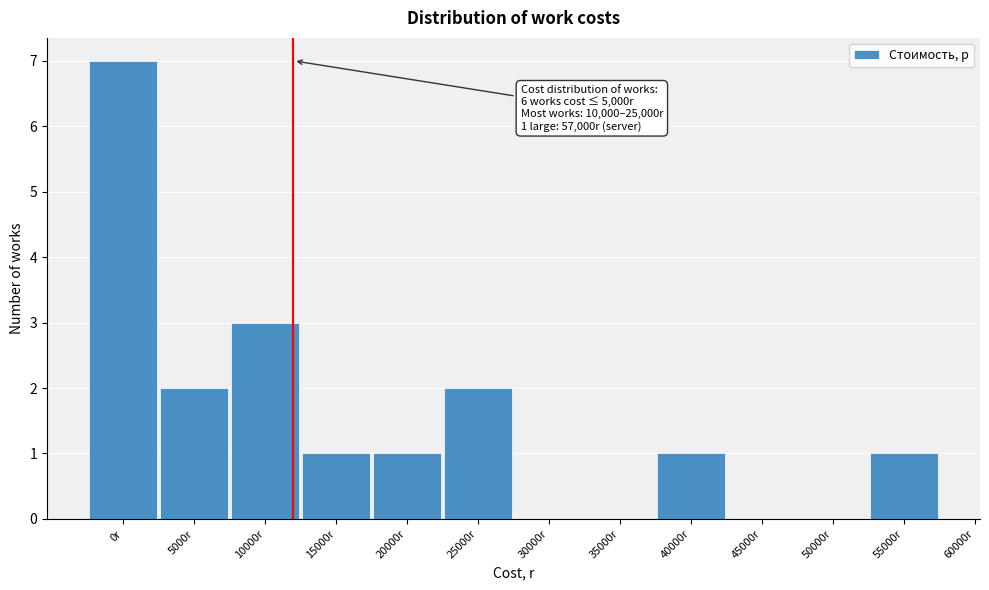

Reading left to right, what are all the values shown in this chart?

0r=7	5000r=2	10000r=3	15000r=1	20000r=1	25000r=2	30000r=0	35000r=0	40000r=1	45000r=0	50000r=0	55000r=1